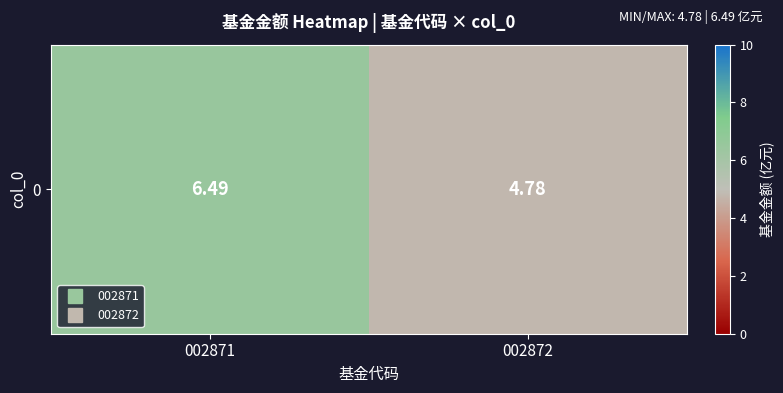

Reading left to right, extract all data points from this chart.

6.5	4.8